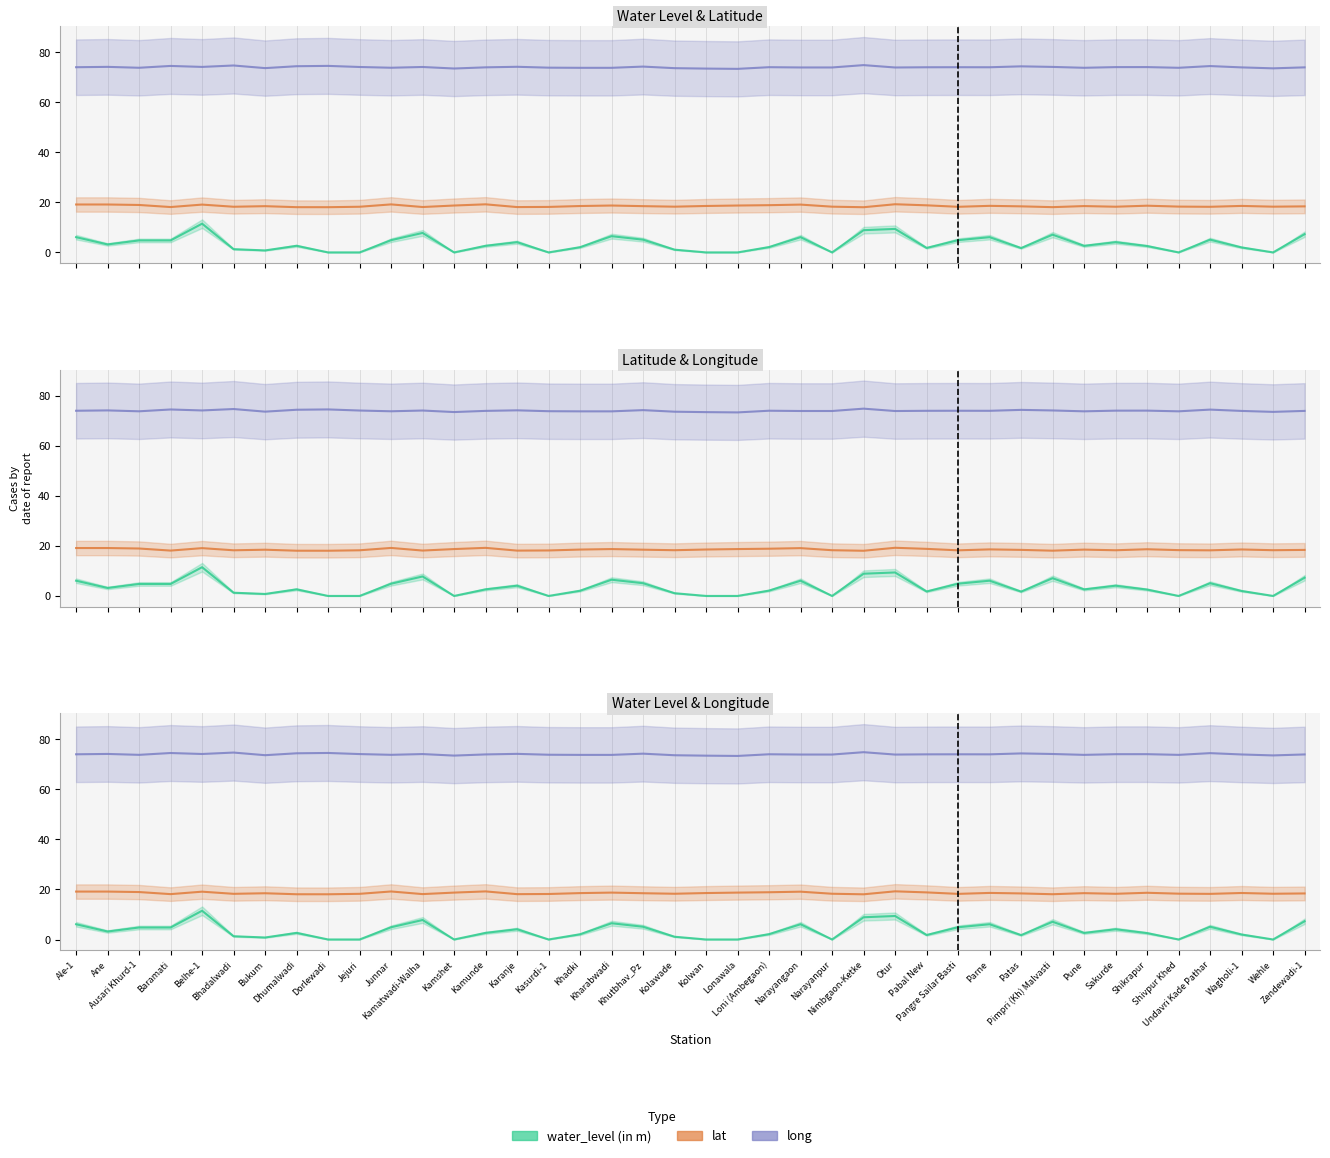

How many data points does each series have?

40